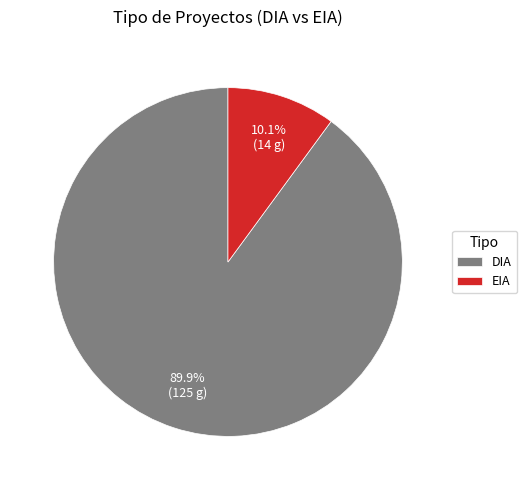

Which has a higher value, EIA or DIA?

DIA